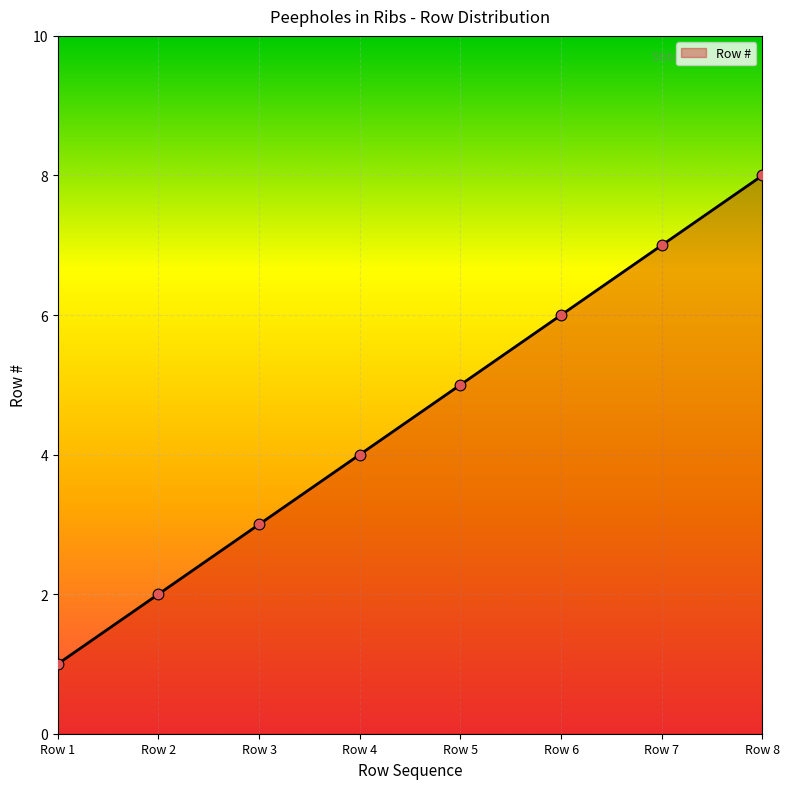

What is the ratio of the value at Row 6 to the value at Row 1?

6.0